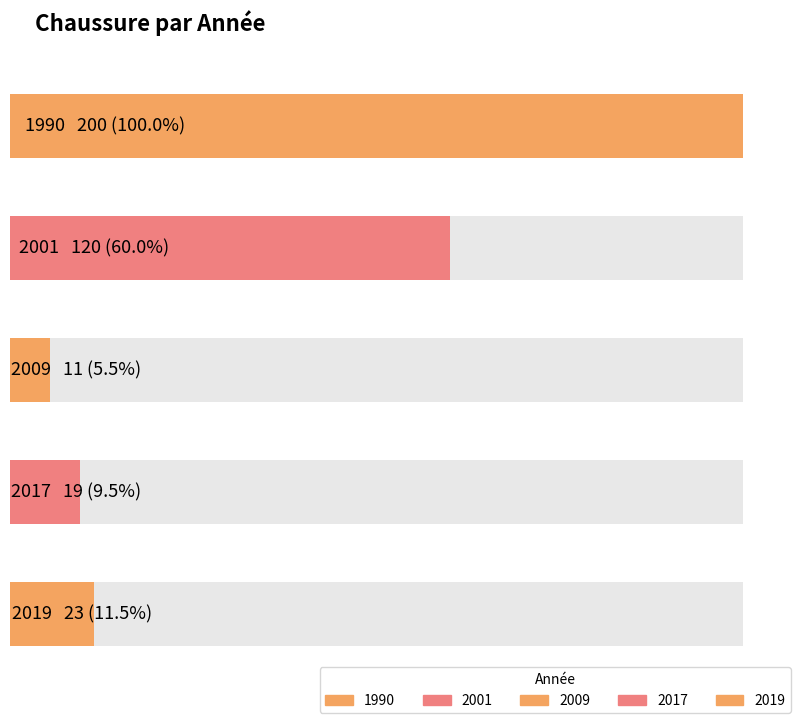

The value at 2001 is 64. True or false?

False